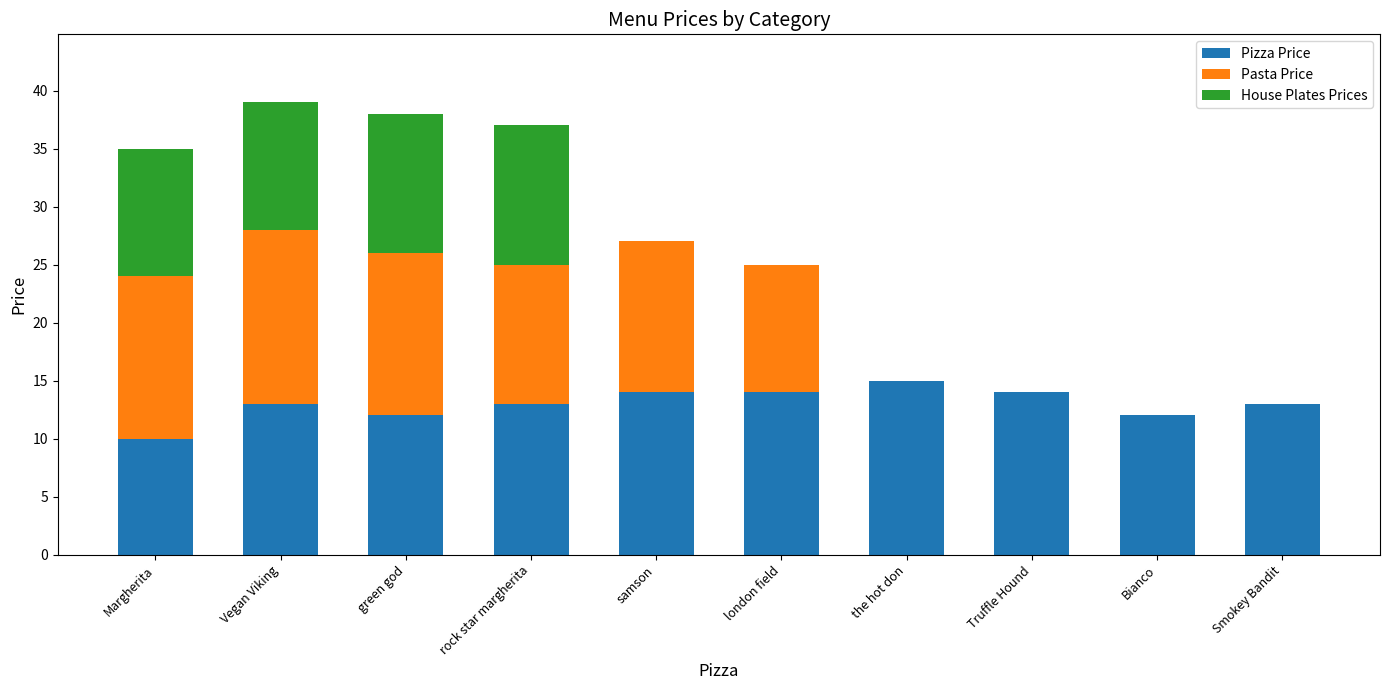

How many data points does each series have?

10